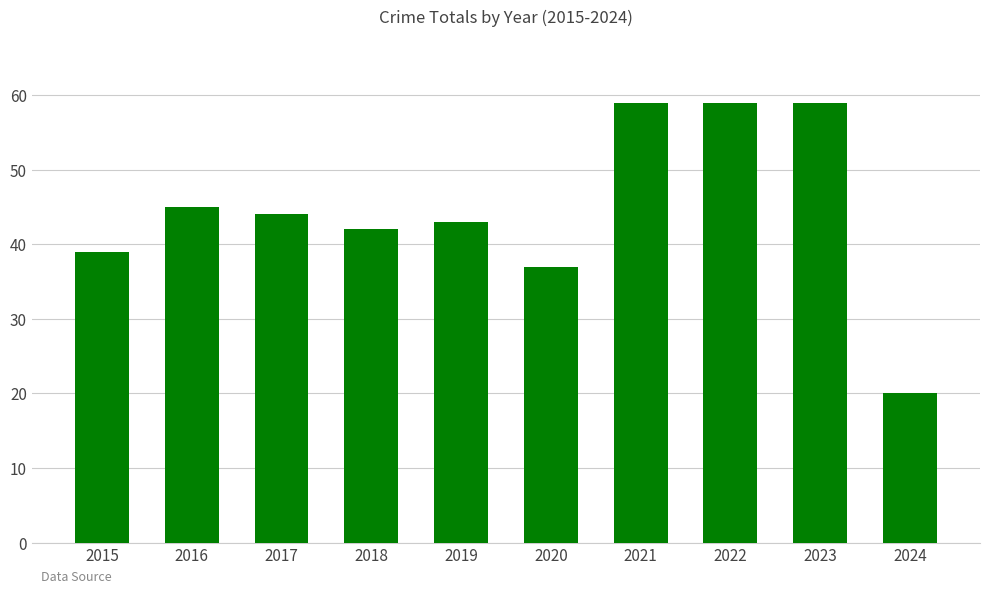

What is the value of the 7th bar from the left?

59